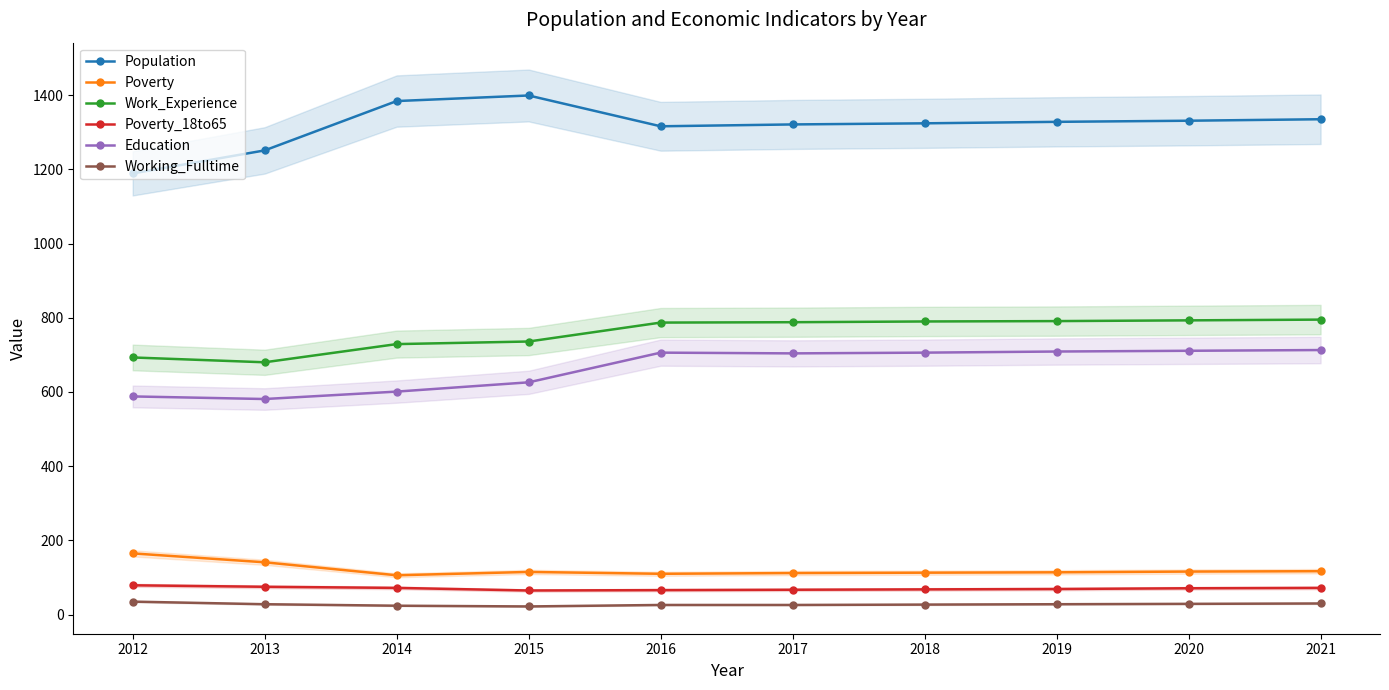

What are all the series names shown in the legend?

Population, Poverty, Work_Experience, Poverty_18to65, Education, Working_Fulltime